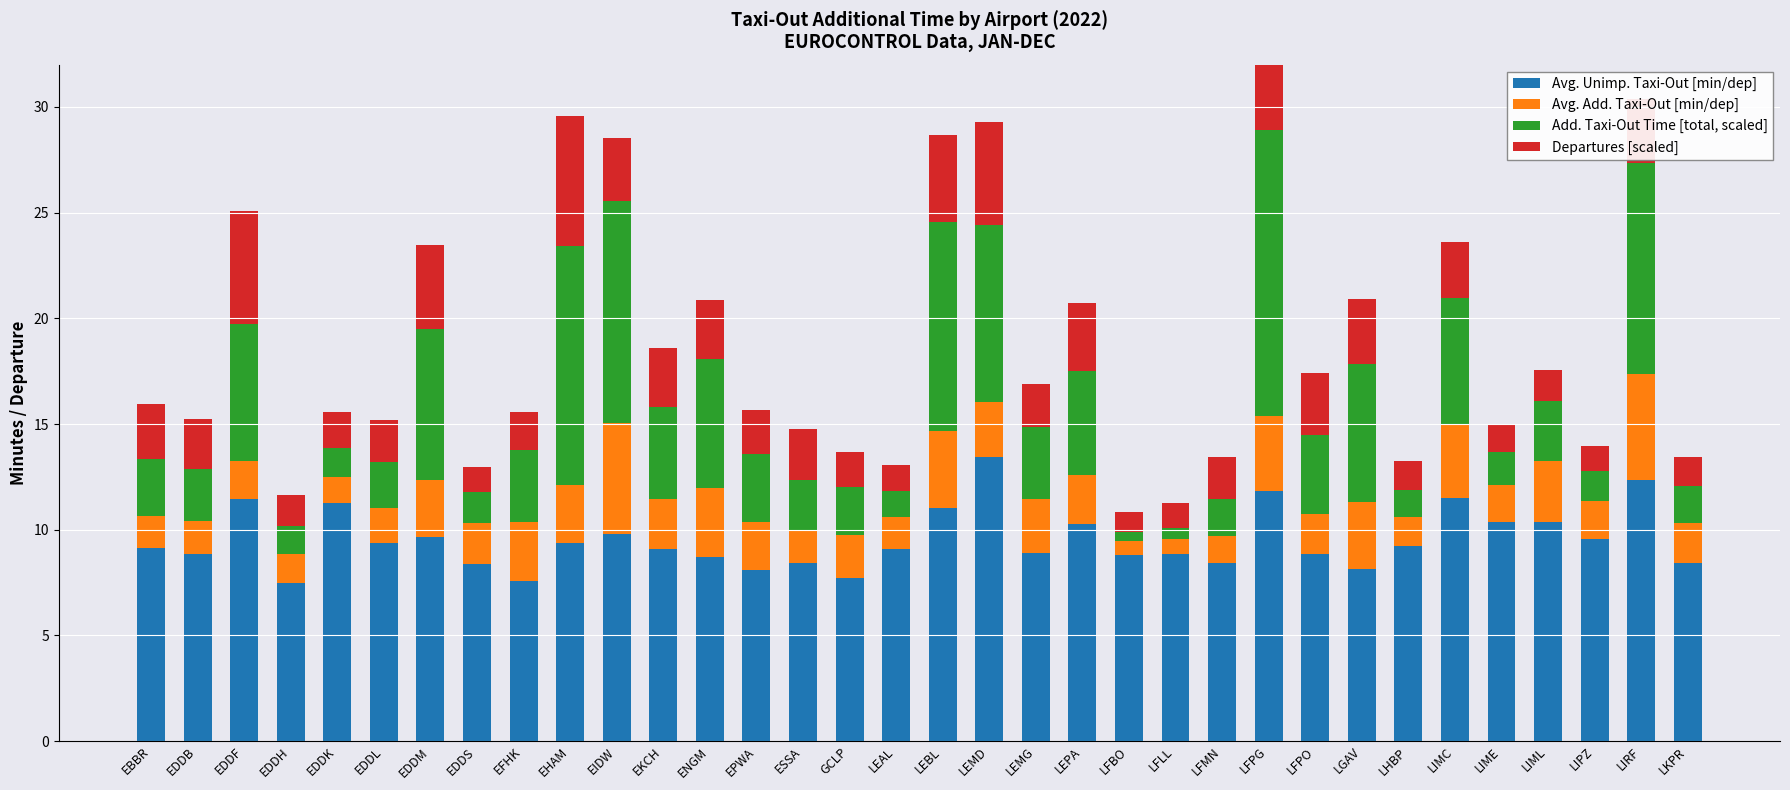

At which label is Avg. Unimp. Taxi-Out [min/dep] closest to 10?

EIDW